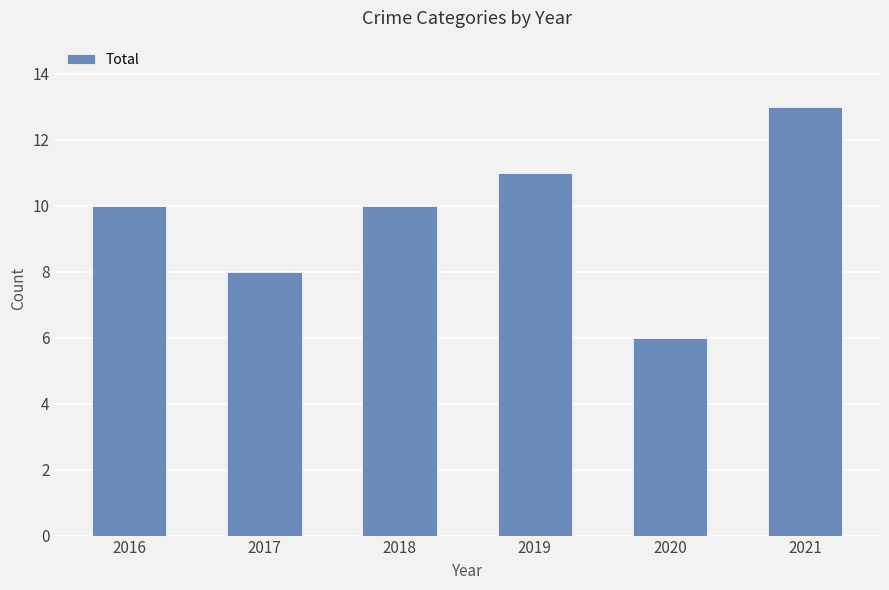

What value does the data have at 2020?

6